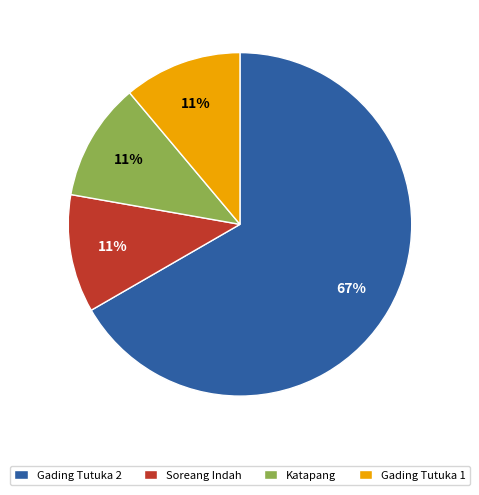

Is it true that Gading Tutuka 1 is 19% of the pie?

False